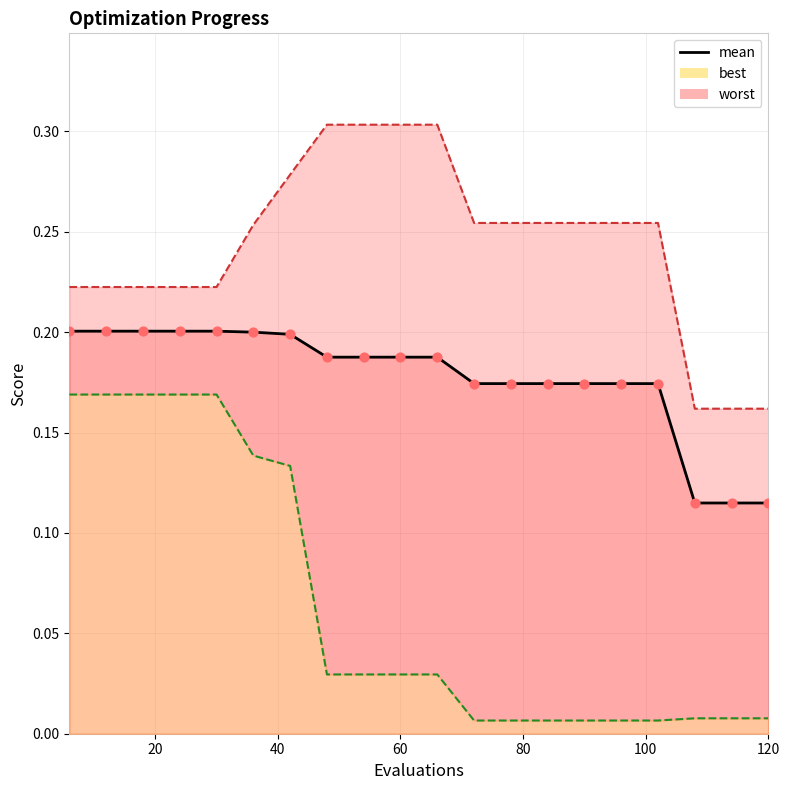

At how many categories does at least one series exceed 0?

20